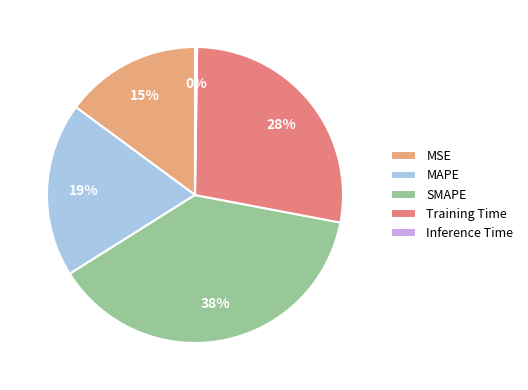

To the nearest percent, what is the average slice percentage?

20%